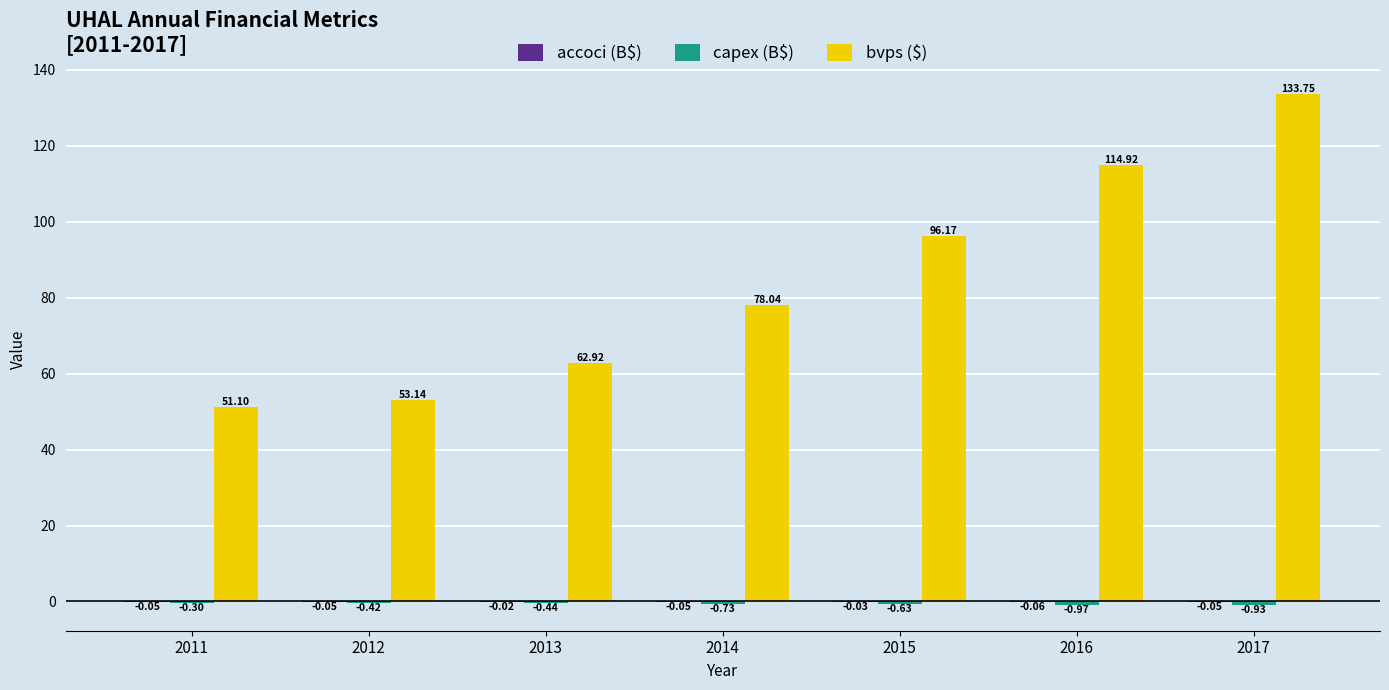

Which series changed the most between 2011 and 2015?

bvps ($)